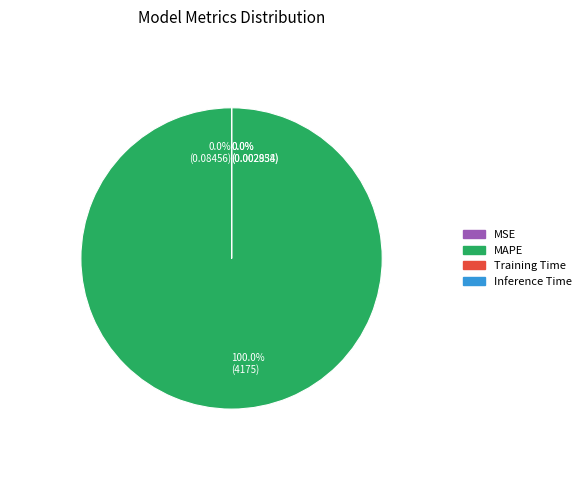

How much of the chart is everything except Training Time?

100.0%